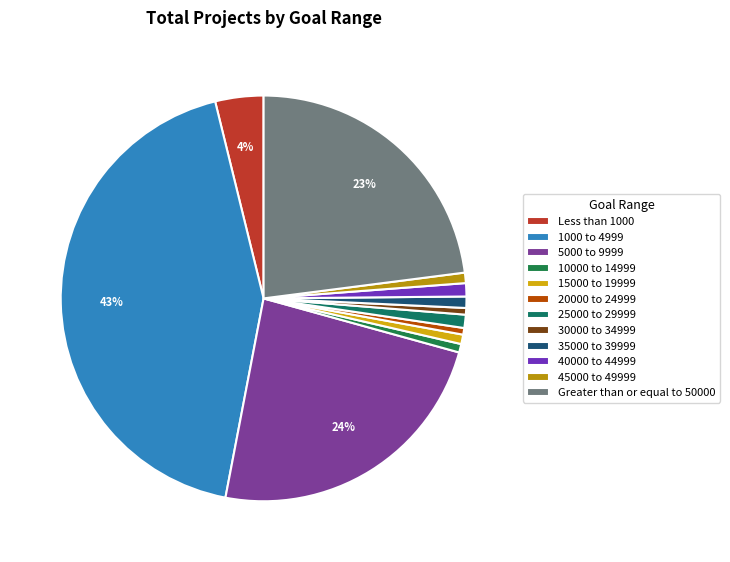

Rank the categories by value from highest to lowest.

1000 to 4999, 5000 to 9999, Greater than or equal to 50000, Less than 1000, 25000 to 29999, 40000 to 44999, 35000 to 39999, 45000 to 49999, 15000 to 19999, 10000 to 14999, 20000 to 24999, 30000 to 34999